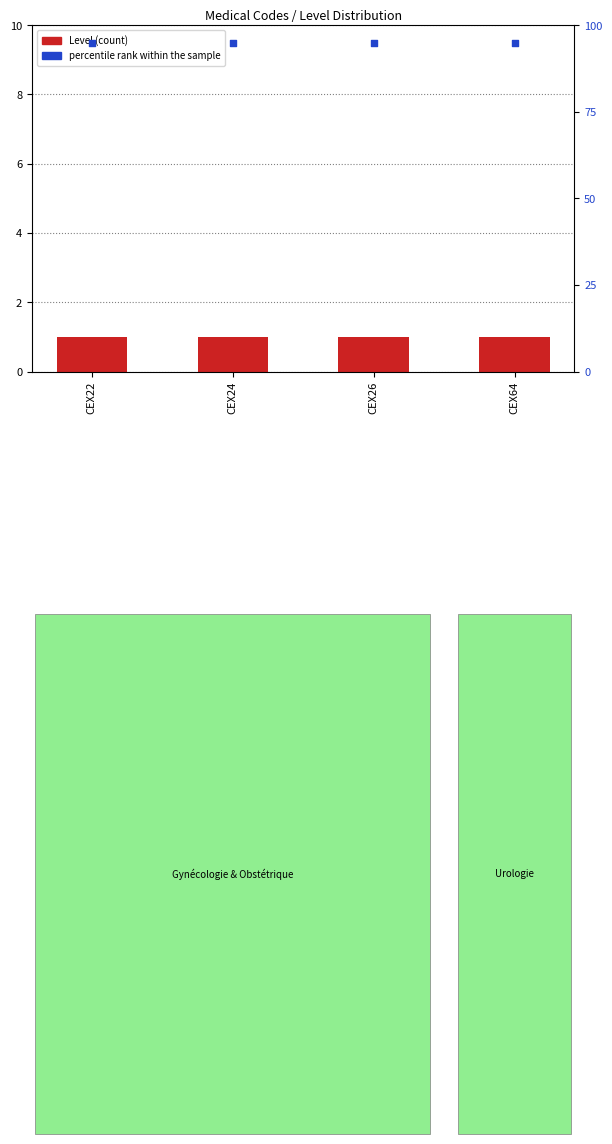

What are all the series names shown in the legend?

Level (count), percentile rank within the sample